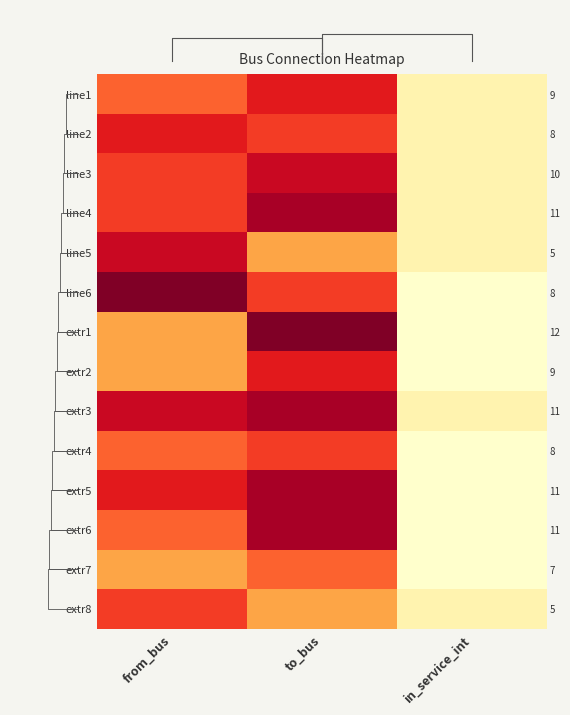

Is the value of extr2 at to_bus greater than the value of line6 at to_bus?

Yes